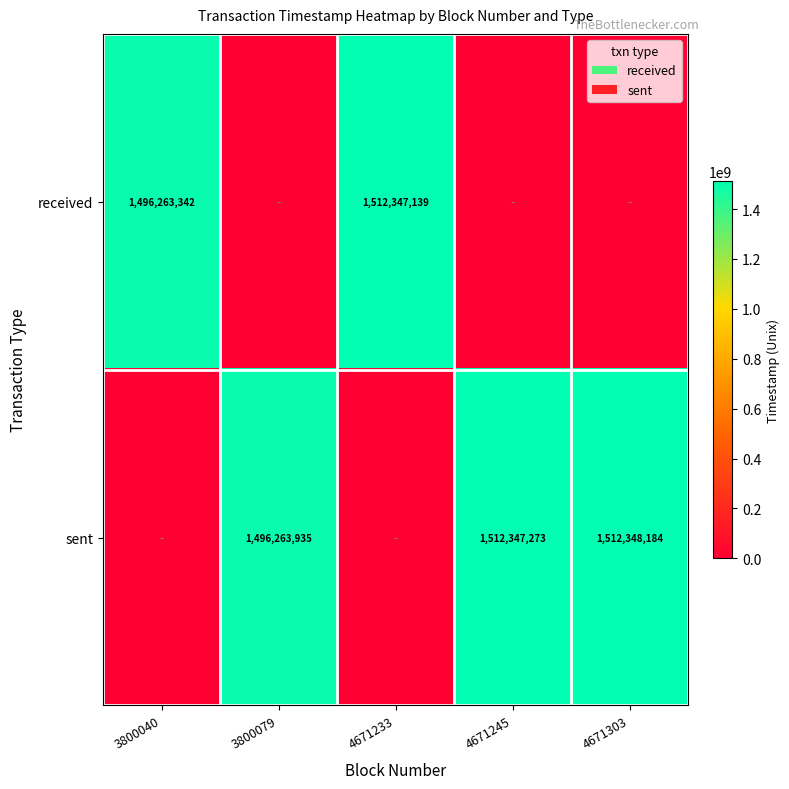

True or false: sent has a value of 1512348184 at 4671303.

True